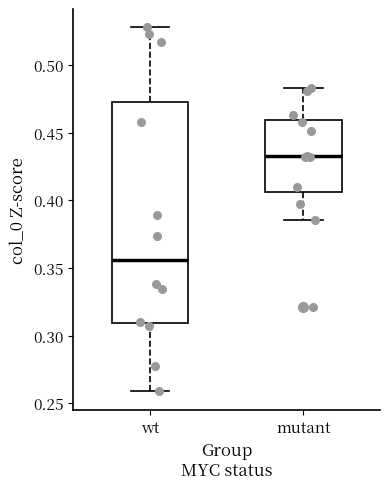

Reading left to right, transcribe this box plot: for each box, give where its median line is, the range the box spans, and where its two whiskers end, as read against the y-axis. The values are not printed on the chart, so give them approximately, as read against the axis.

wt: median 0.355, box 0.310 to 0.475, whiskers 0.260 to 0.530
mutant: median 0.430, box 0.405 to 0.460, whiskers 0.385 to 0.485